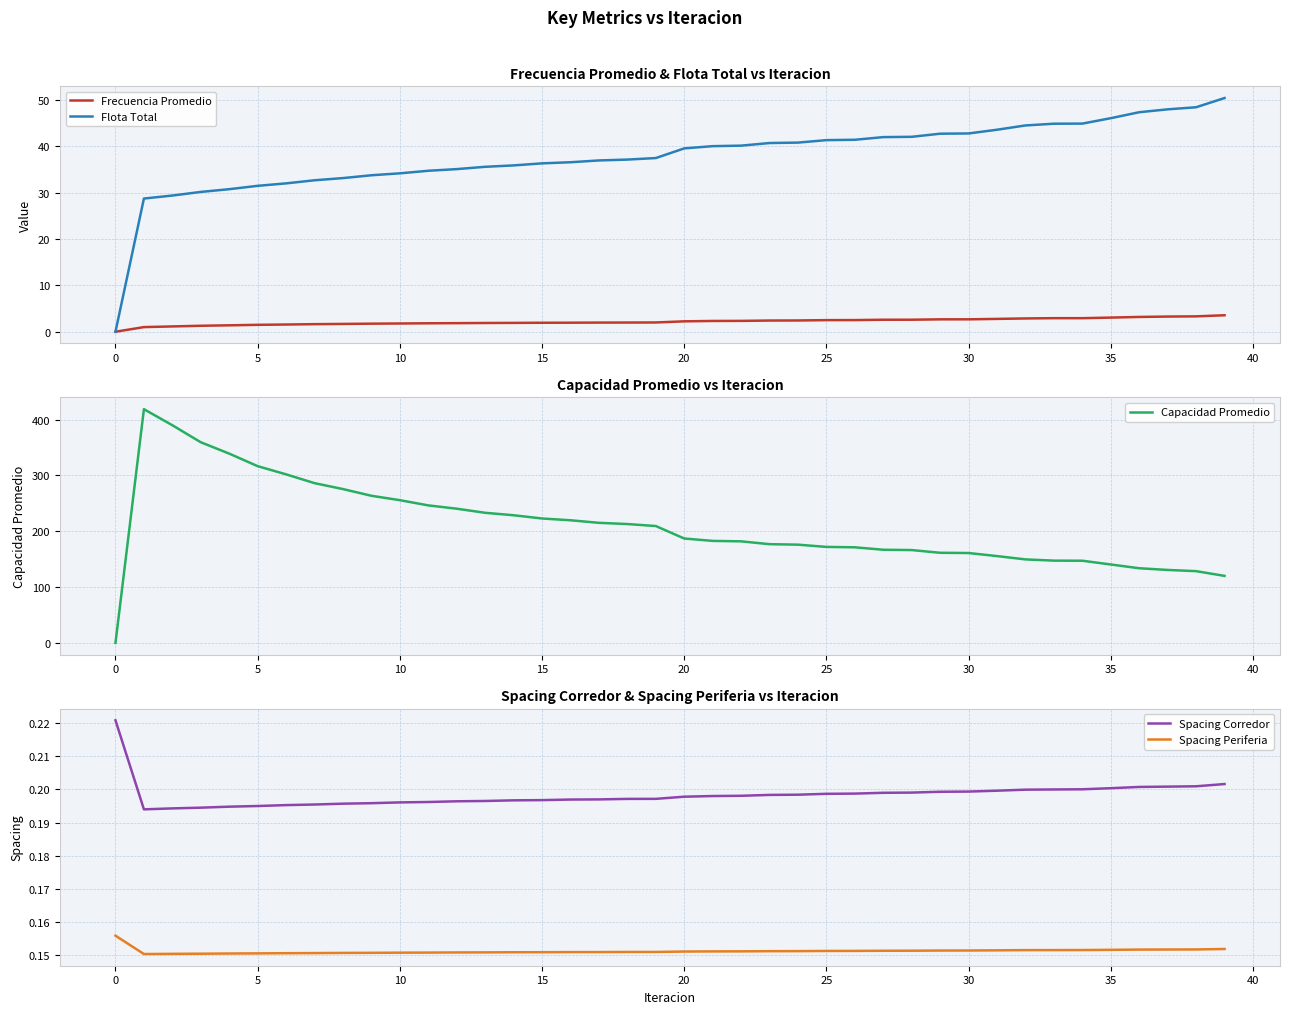

Reading right to left, list all the values displayed in this chart.

Frecuencia Promedio: 3.6	3.3	3.3	3.2	3.1	2.9	2.9	2.9	2.8	2.7	2.7	2.6	2.6	2.5	2.5	2.4	2.4	2.3	2.3	2.2	2.0	2.0	2.0	2.0	1.9	1.9	1.9	1.9	1.8	1.8	1.7	1.7	1.6	1.6	1.5	1.4	1.3	1.1	1.0	0.0
Flota Total: 50.4	48.4	48.0	47.3	46.0	44.9	44.9	44.5	43.6	42.8	42.7	42.0	42.0	41.4	41.3	40.8	40.7	40.1	40.0	39.5	37.4	37.1	36.9	36.5	36.3	35.9	35.6	35.1	34.7	34.2	33.7	33.1	32.7	32.0	31.5	30.7	30.1	29.4	28.7	0.0
Capacidad Promedio: 120.0	128.5	130.6	133.7	140.4	147.1	147.3	149.5	155.5	161.0	161.4	166.2	166.8	171.2	171.9	175.9	176.8	181.9	182.7	186.9	209.3	212.8	215.0	219.6	222.8	228.6	233.0	240.3	246.2	255.6	263.5	275.5	286.1	301.9	316.5	339.0	359.3	389.8	418.6	0.0
Spacing Corredor: 0.2	0.2	0.2	0.2	0.2	0.2	0.2	0.2	0.2	0.2	0.2	0.2	0.2	0.2	0.2	0.2	0.2	0.2	0.2	0.2	0.2	0.2	0.2	0.2	0.2	0.2	0.2	0.2	0.2	0.2	0.2	0.2	0.2	0.2	0.2	0.2	0.2	0.2	0.2	0.2
Spacing Periferia: 0.2	0.2	0.2	0.2	0.2	0.2	0.2	0.2	0.2	0.2	0.2	0.2	0.2	0.2	0.2	0.2	0.2	0.2	0.2	0.2	0.2	0.2	0.2	0.2	0.2	0.2	0.2	0.2	0.2	0.2	0.2	0.2	0.2	0.2	0.2	0.2	0.2	0.2	0.2	0.2